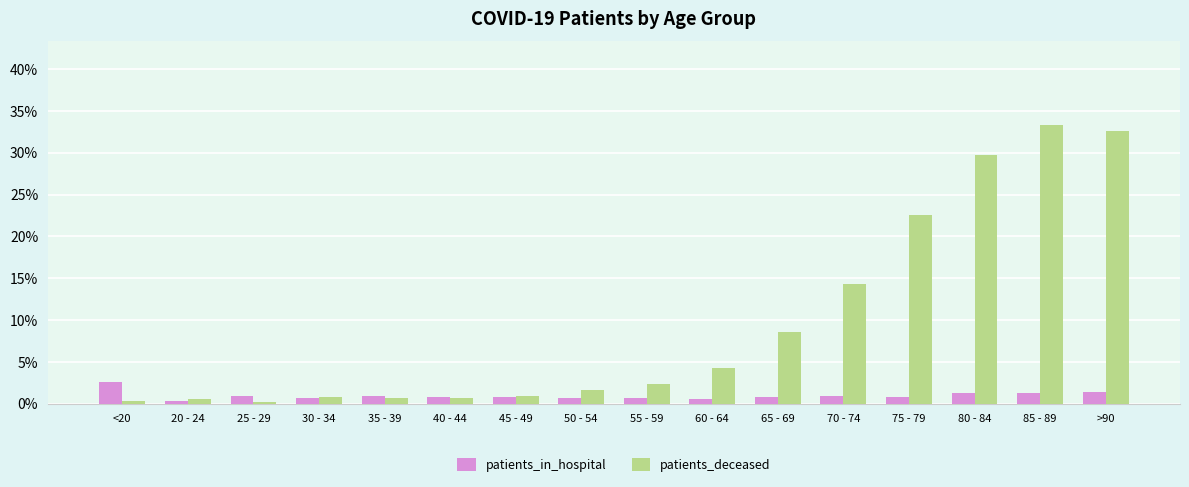

Count the number of data series in this chart.

2